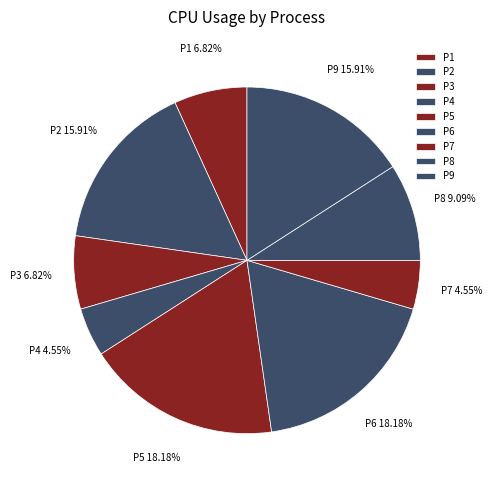

What percentage is the P6 slice, to the nearest percent?

18%